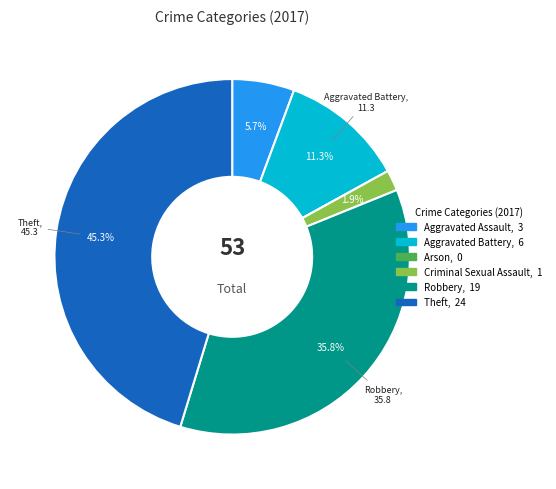

Is Robbery the majority of the pie?

No